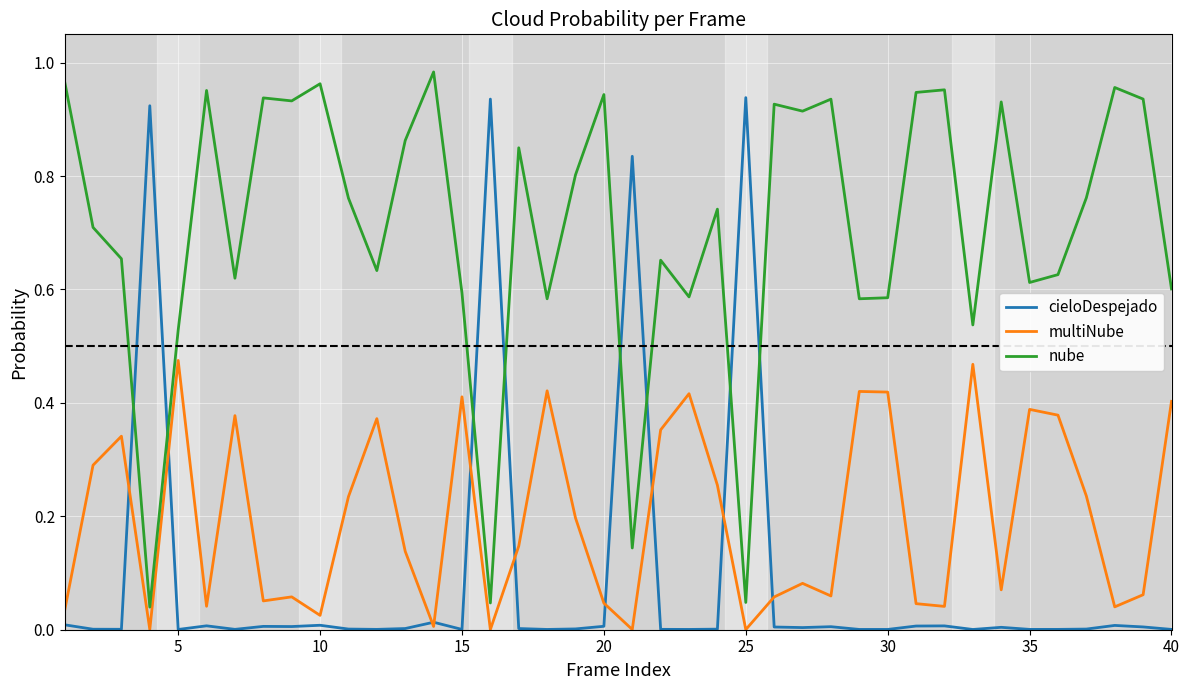

List the series in order of their overall mean, highest first.

nube, multiNube, cieloDespejado